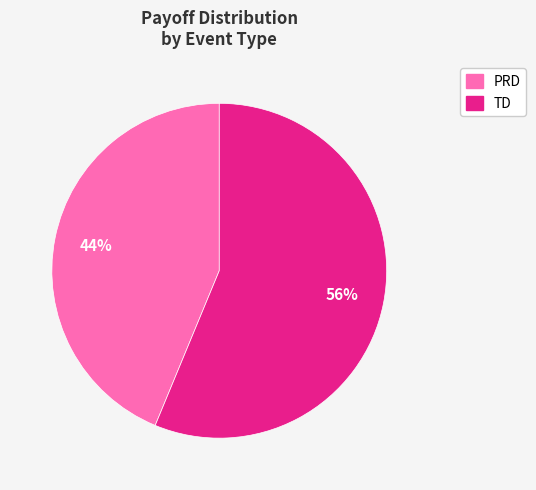

Is the sum of PRD and TD greater than half?

Yes